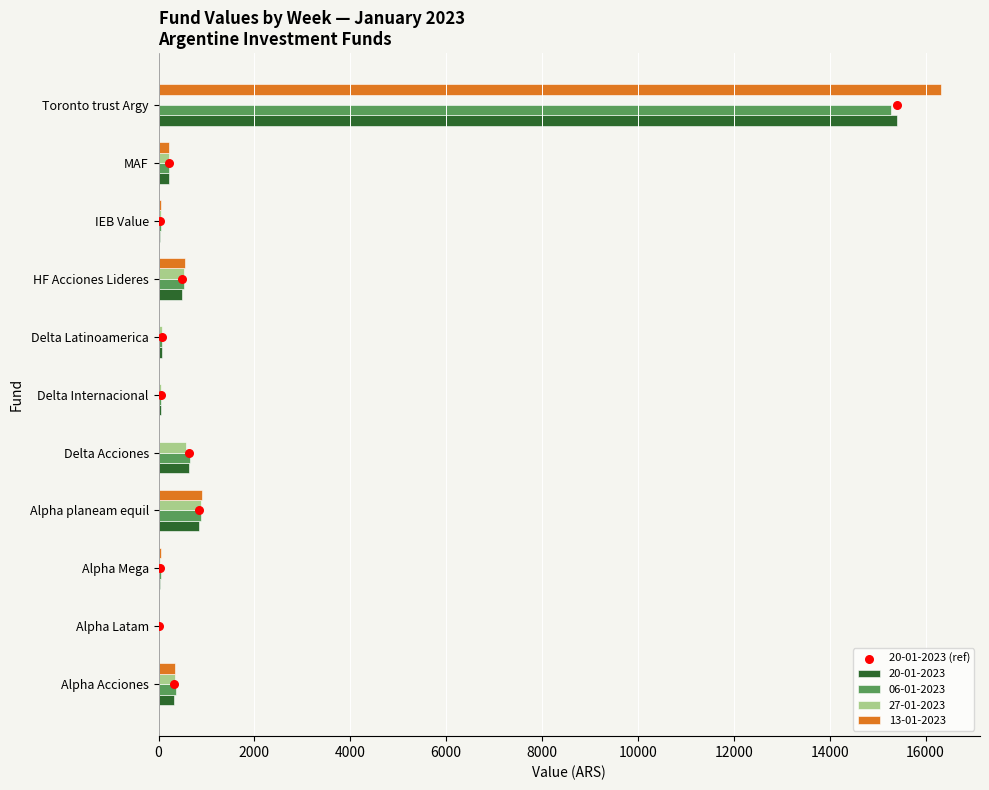

True or false: 20-01-2023 has a value of 853.2 at Alpha planeam equil.

True